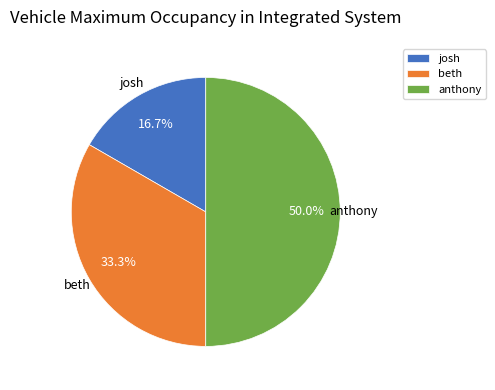

Which category has the smallest portion of the pie?

josh